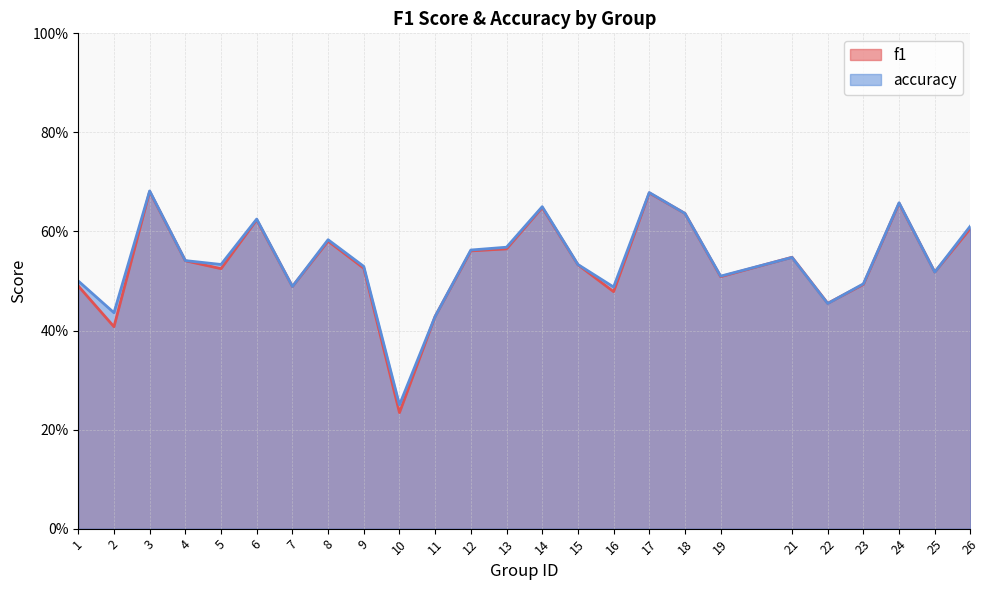

True or false: accuracy and f1 cross at least once.

True